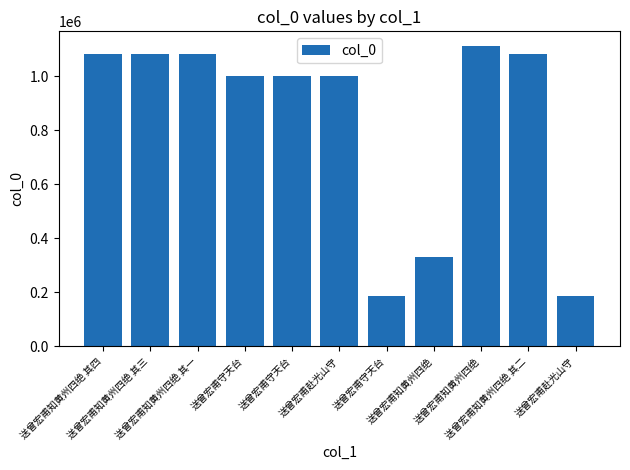

Reading left to right, transcribe all the data shown in this chart.

送曾宏甫知黄州四绝 其四=1080334	送曾宏甫知黄州四绝 其三=1080333	送曾宏甫知黄州四绝 其一=1080331	送曾宏甫守天台=1000934	送曾宏甫守天台=1000933	送曾宏甫赴光山守=1000935	送曾宏甫守天台=184970	送曾宏甫知黄州四绝=328965	送曾宏甫知黄州四绝=1110005	送曾宏甫知黄州四绝 其二=1080332	送曾宏甫赴光山守=185164